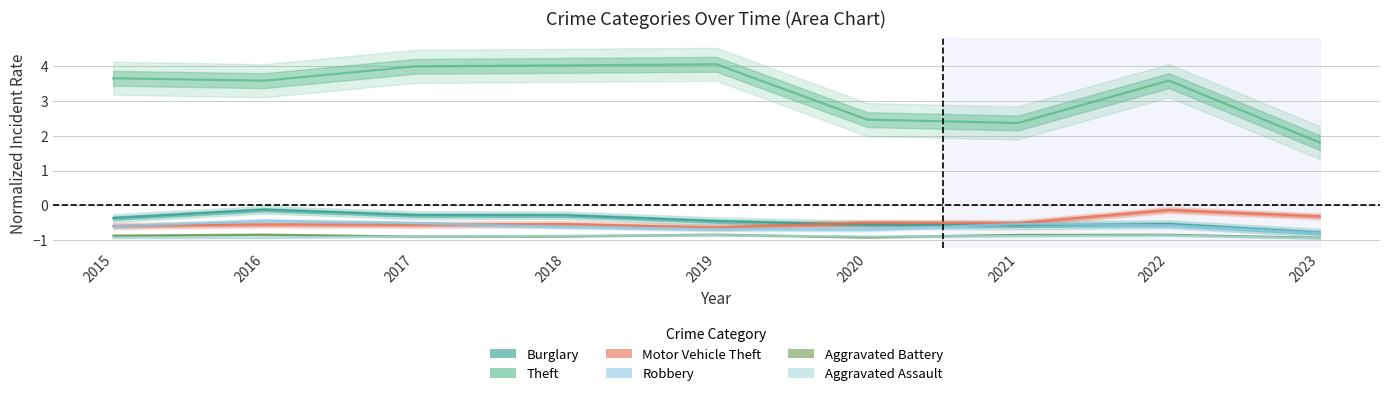

Which series has the largest total across all categories?

Theft